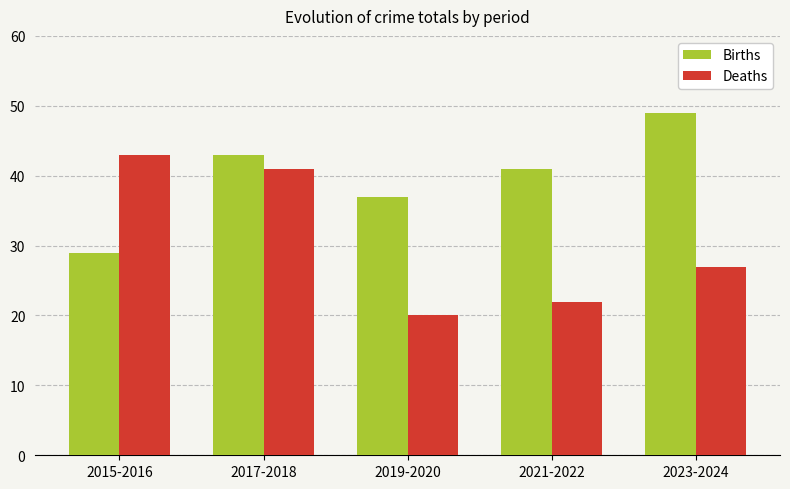

What position from the right is 2017-2018?

4